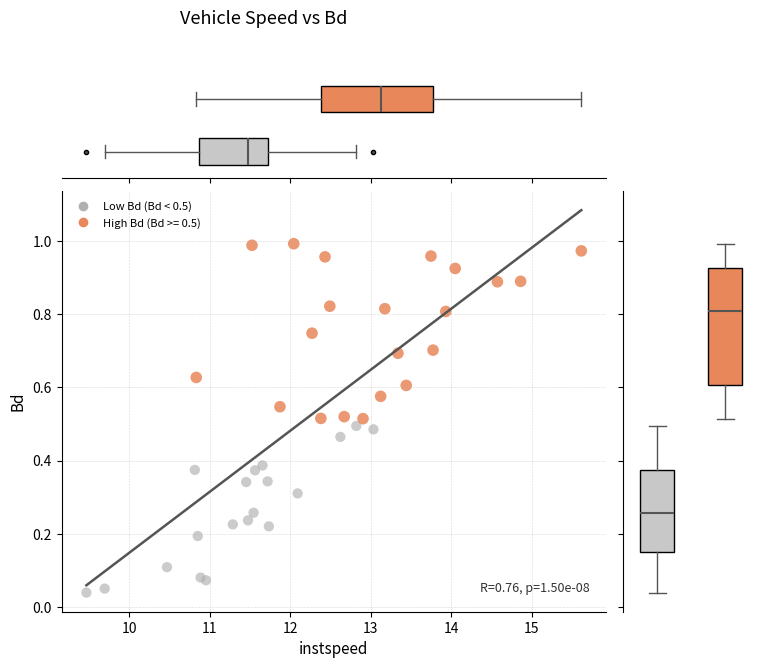

Which series reaches the maximum Y coordinate?

High Bd (Bd >= 0.5)